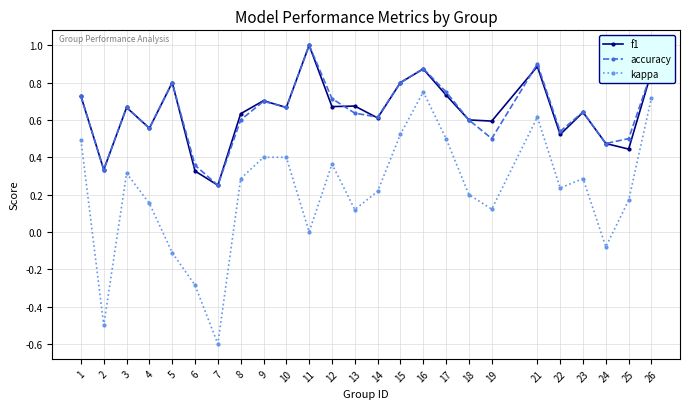

What are all the series names shown in the legend?

f1, accuracy, kappa